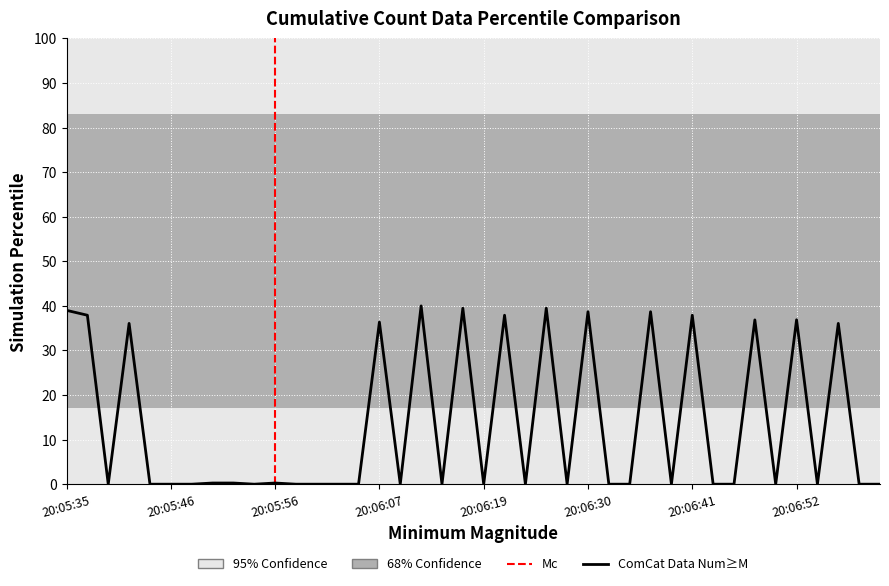

How many interior local valleys (lower than both neighbors) does the data have?

10